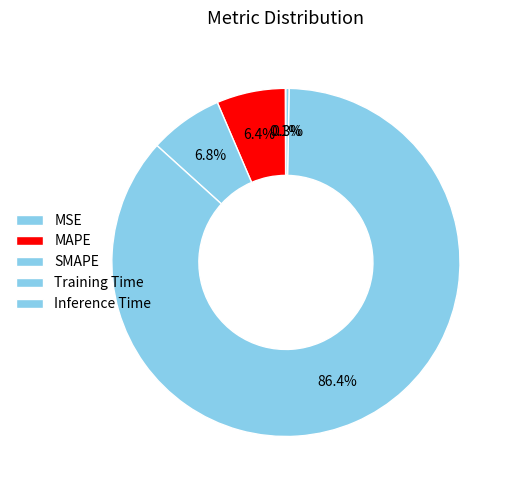

What is the largest slice in the pie chart?

Training Time